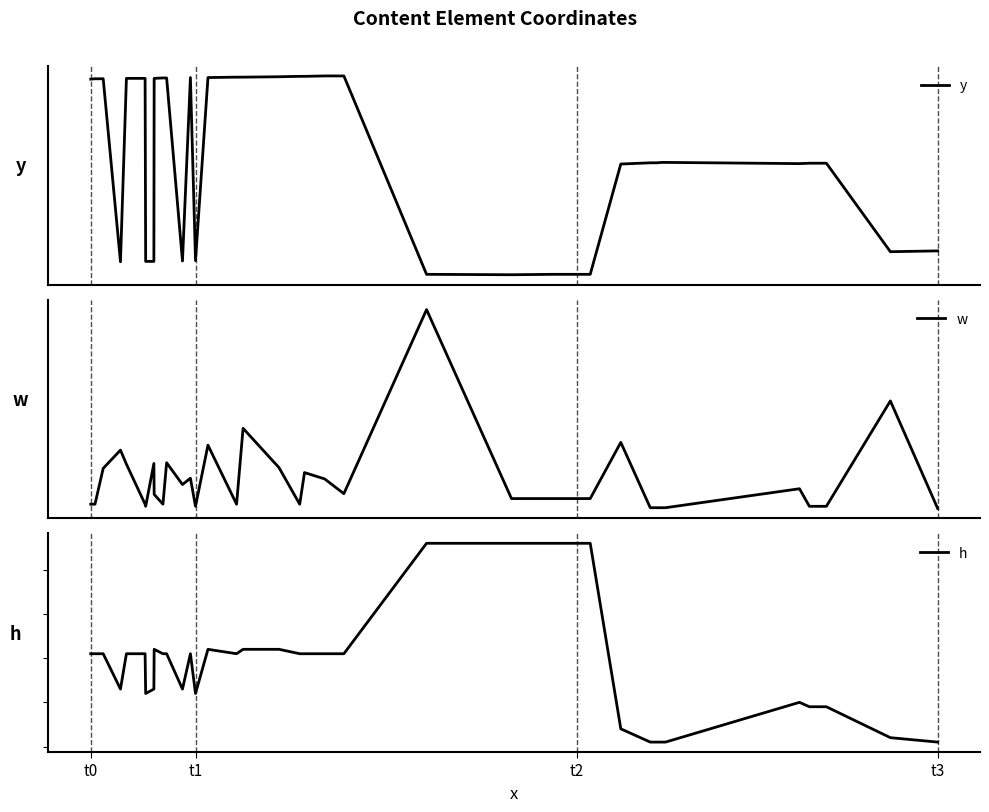

What is the total value across all series at t3?

372